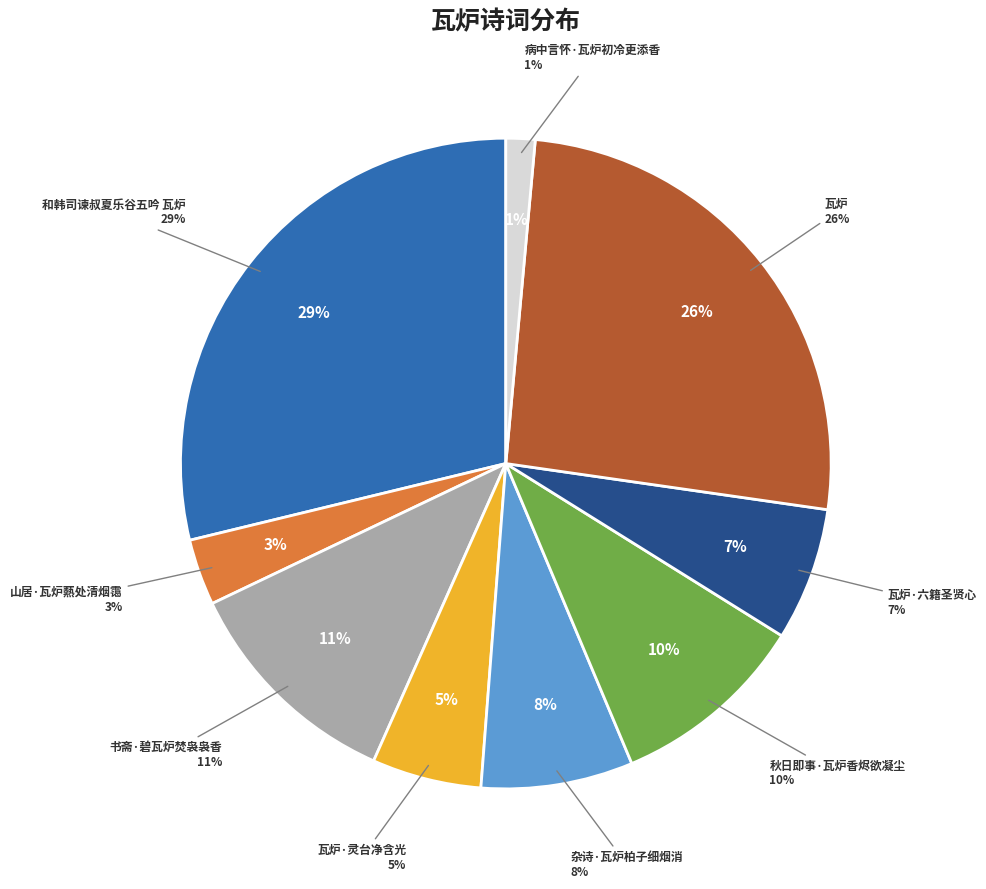

What percentage is the 瓦炉·六籍圣贤心 slice, to the nearest percent?

7%